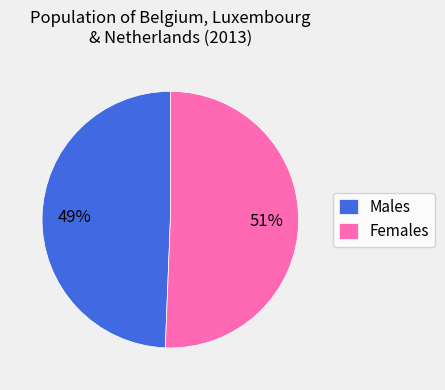

Rank the categories by value from highest to lowest.

Females, Males